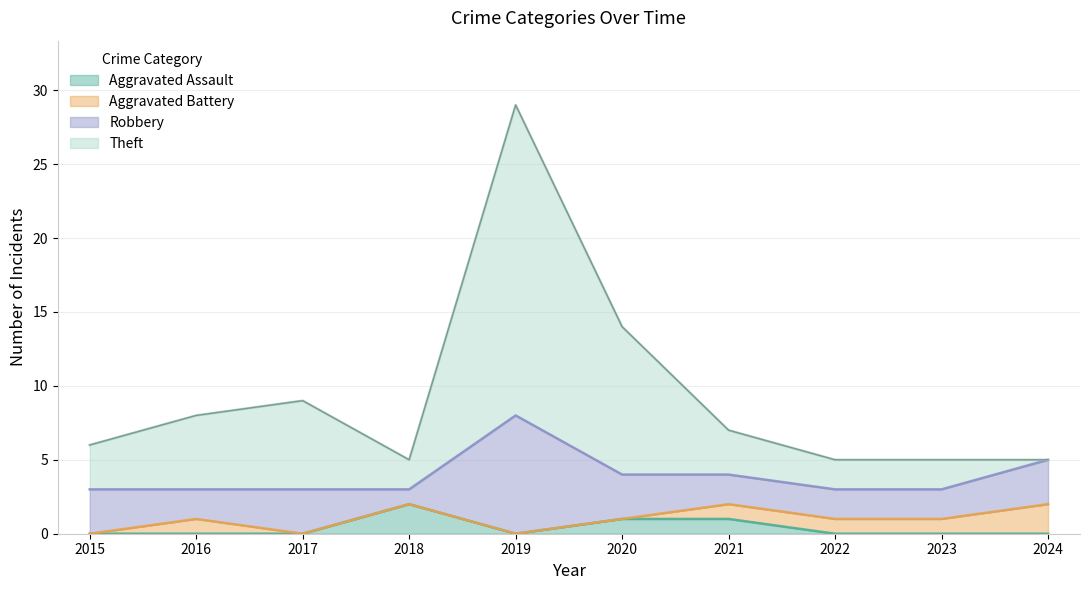

List the labels in order of Aggravated Assault value, smallest first.

2015, 2016, 2017, 2019, 2022, 2023, 2024, 2020, 2021, 2018